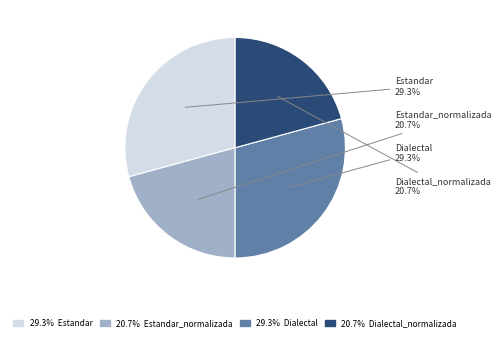

Does any single category account for the majority?

No